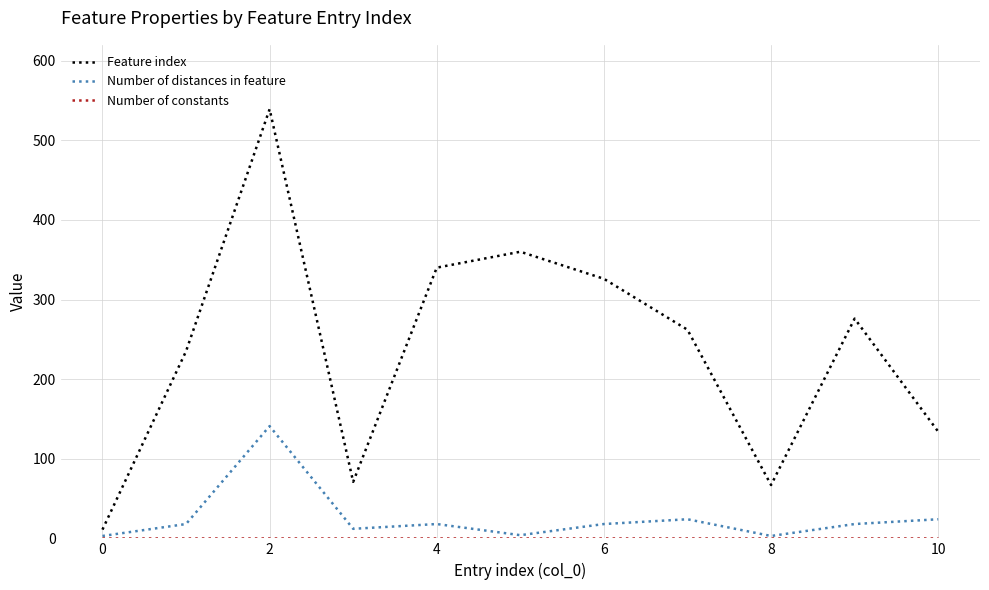

Which series has the widest spread of values?

Feature index